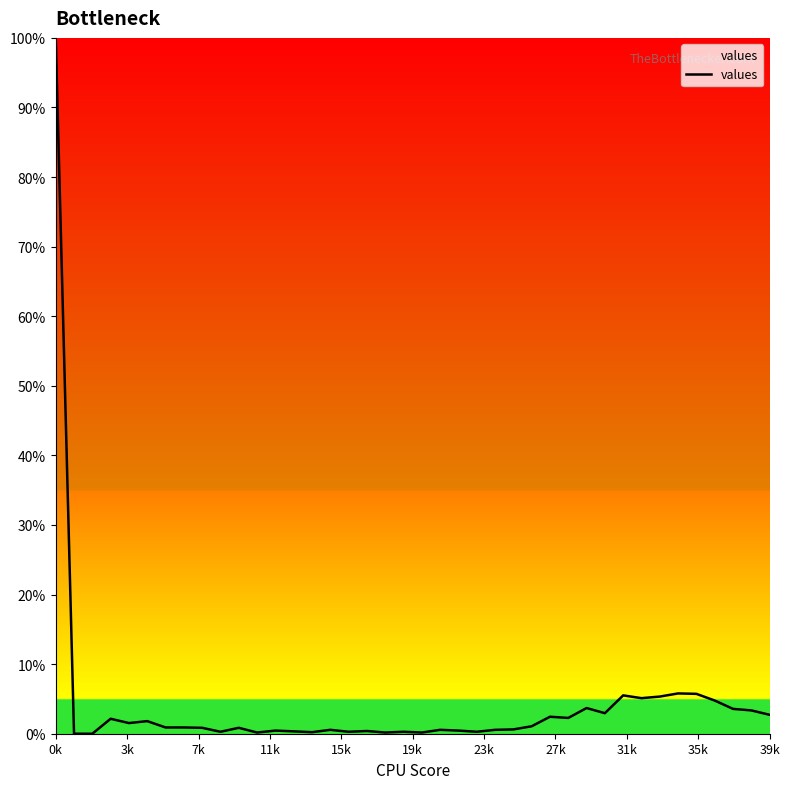

How many lines are shown in the chart?

1